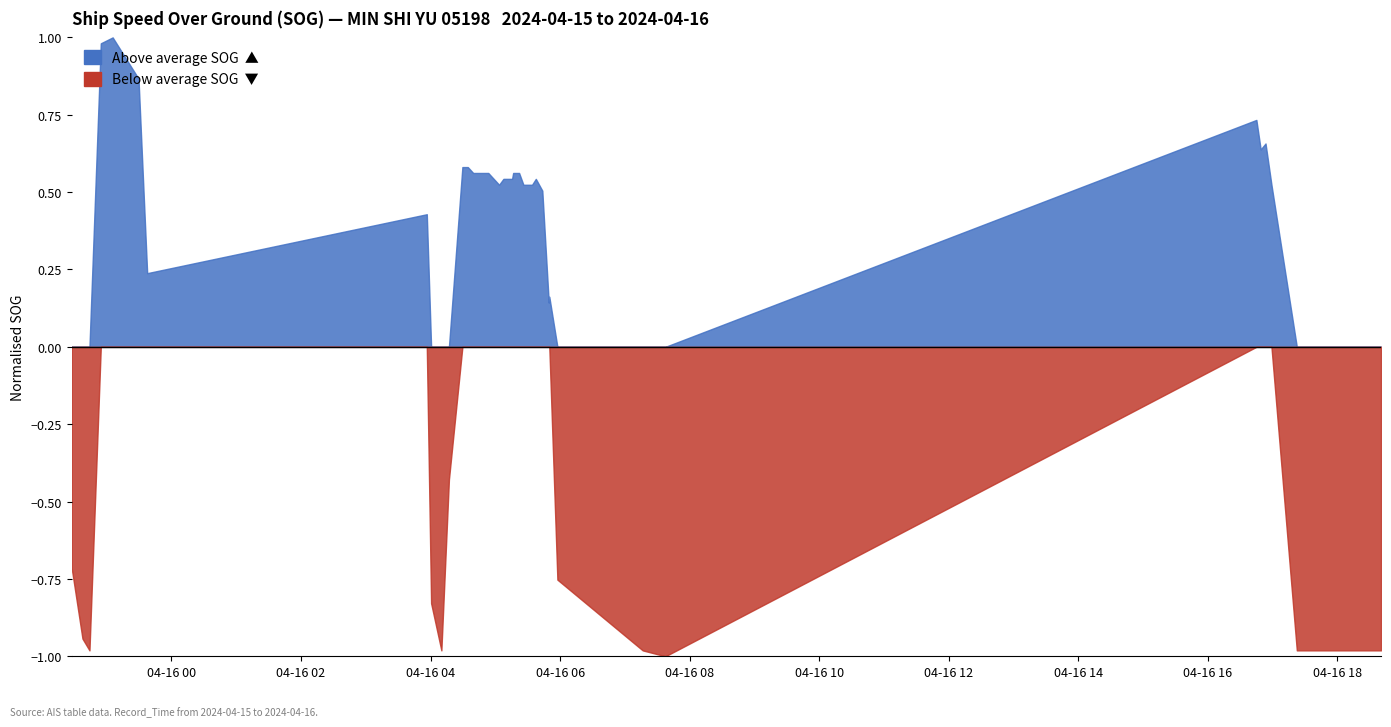

Does the chart display data point markers on the line(s)?

No